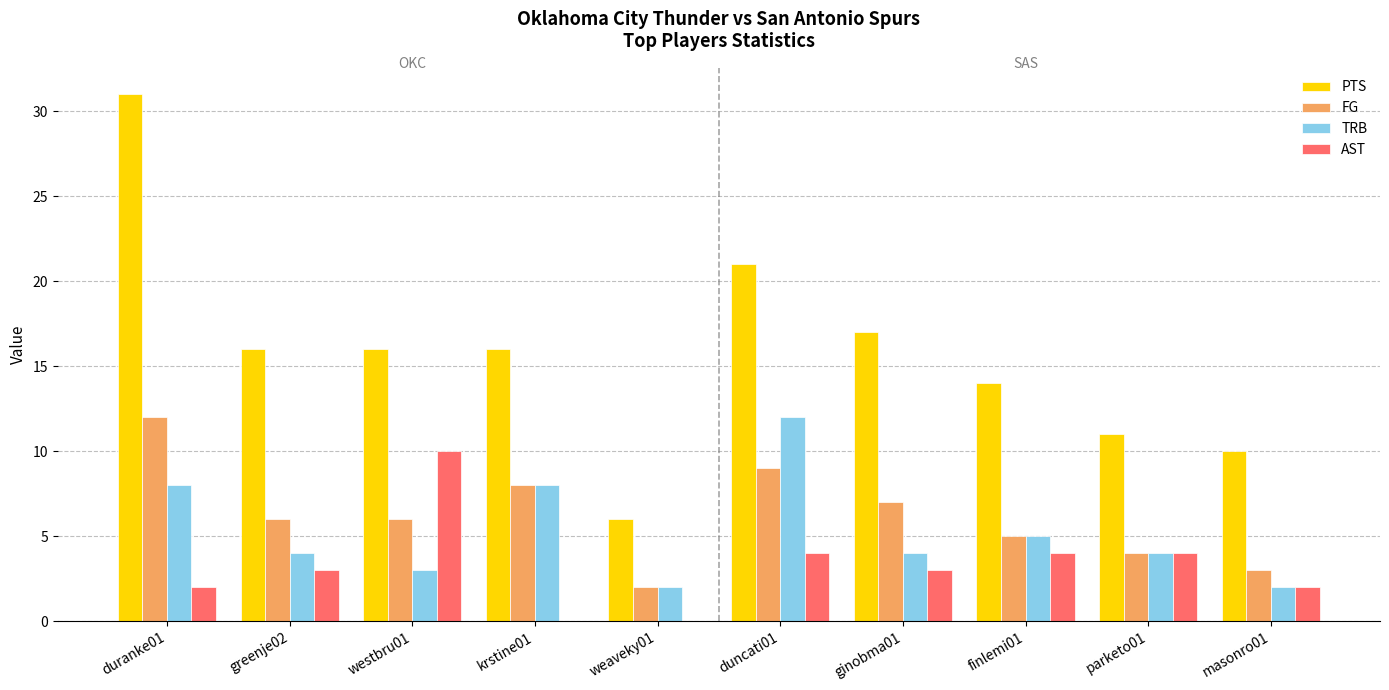

What is the total value across all series at weaveky01?

10